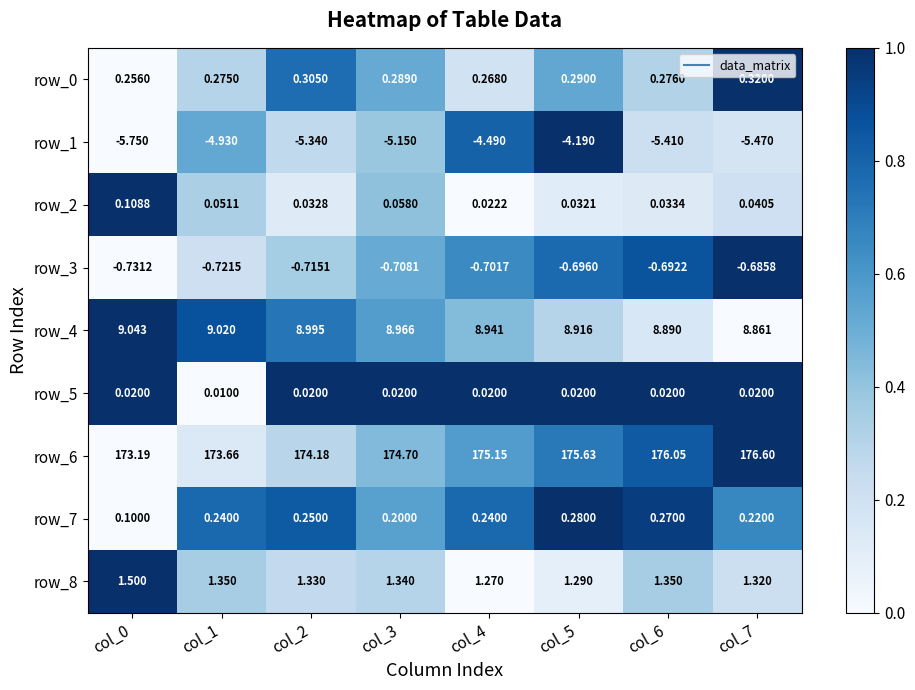

Count the number of data series in this chart.

9